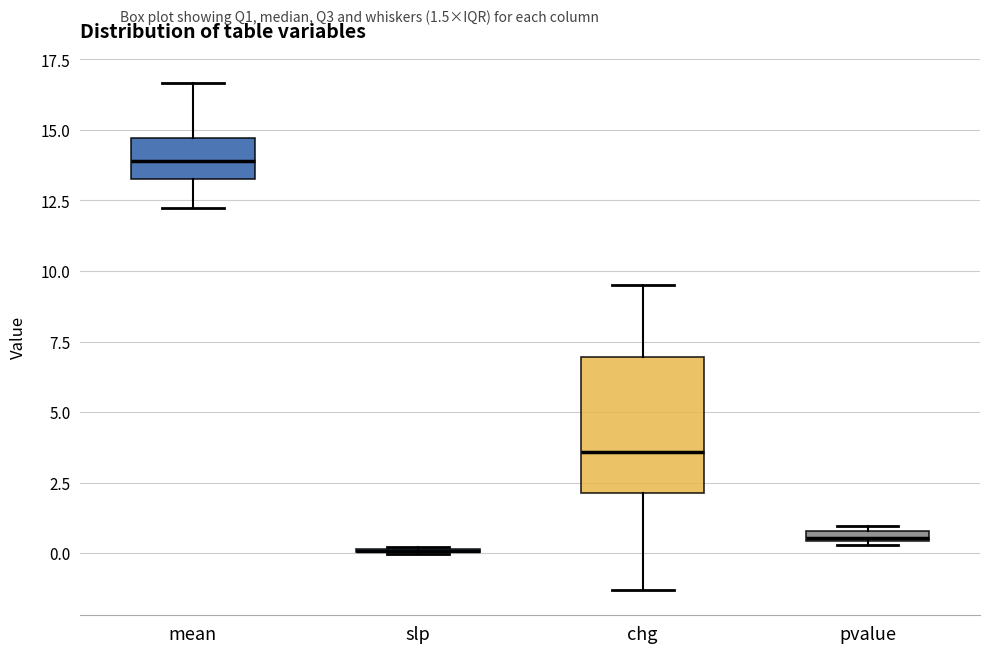

Which box is the tallest, from its lower edge to its upper edge?

chg